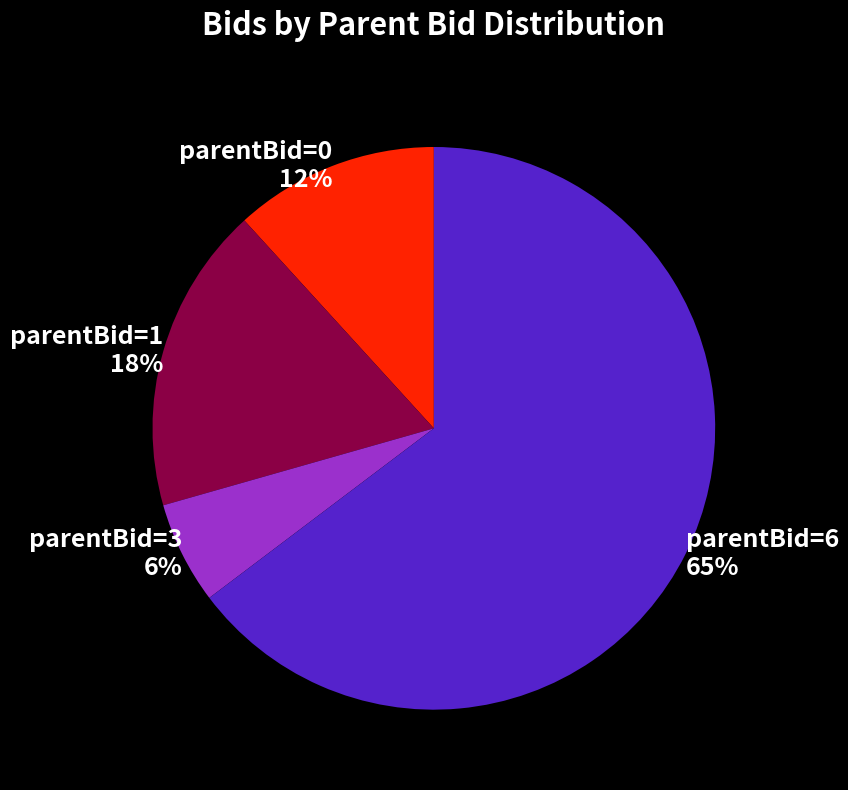

Rank the categories by value from lowest to highest.

parentBid=3, parentBid=0, parentBid=1, parentBid=6